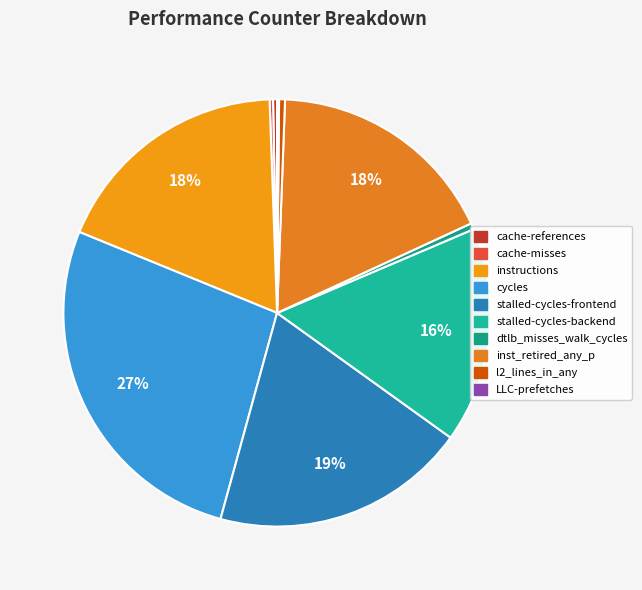

How many slices are in this pie chart?

10